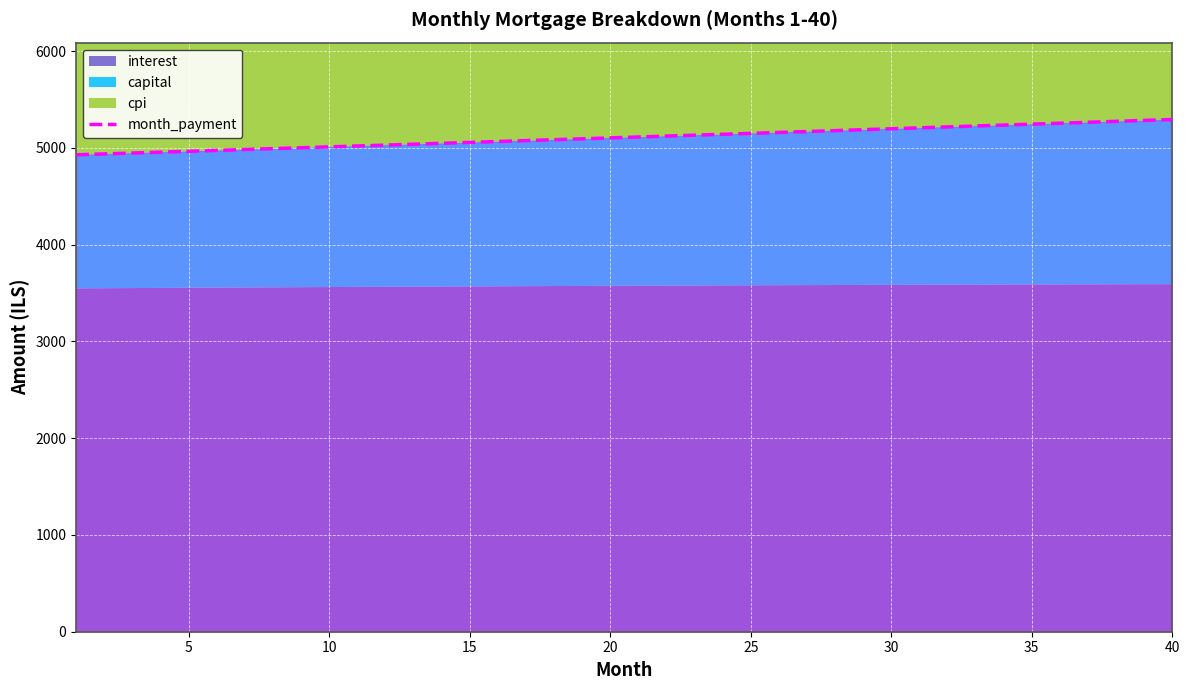

What is the highest value of the month_payment series?

5293.4